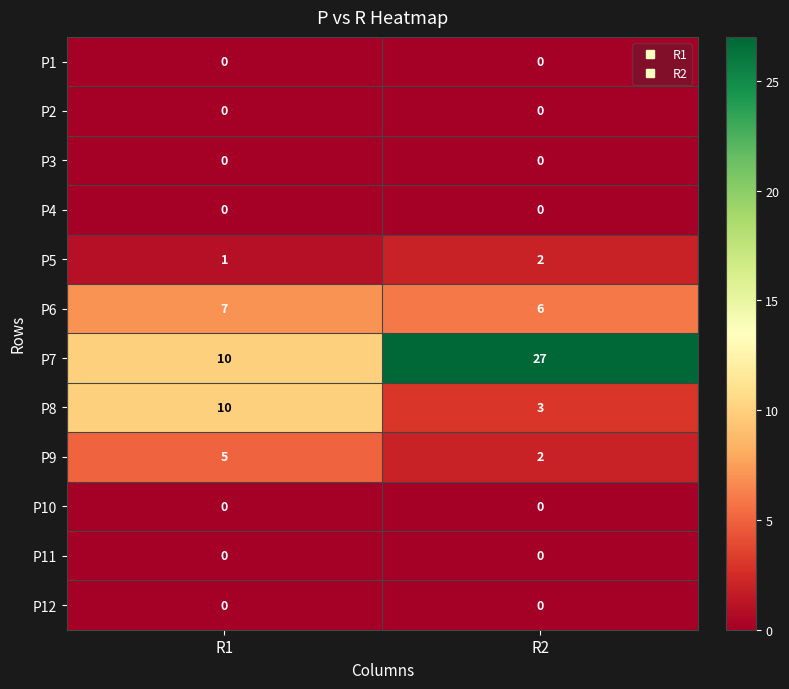

What is the difference between the P7 values at R2 and R1?

17